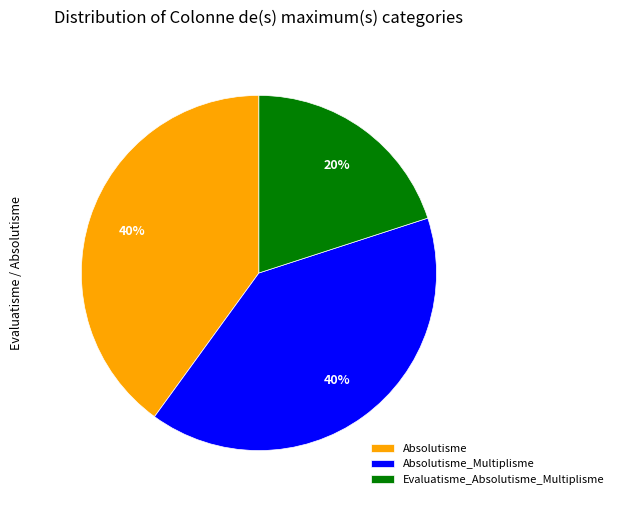

Is it true that Absolutisme is 40% of the pie?

True